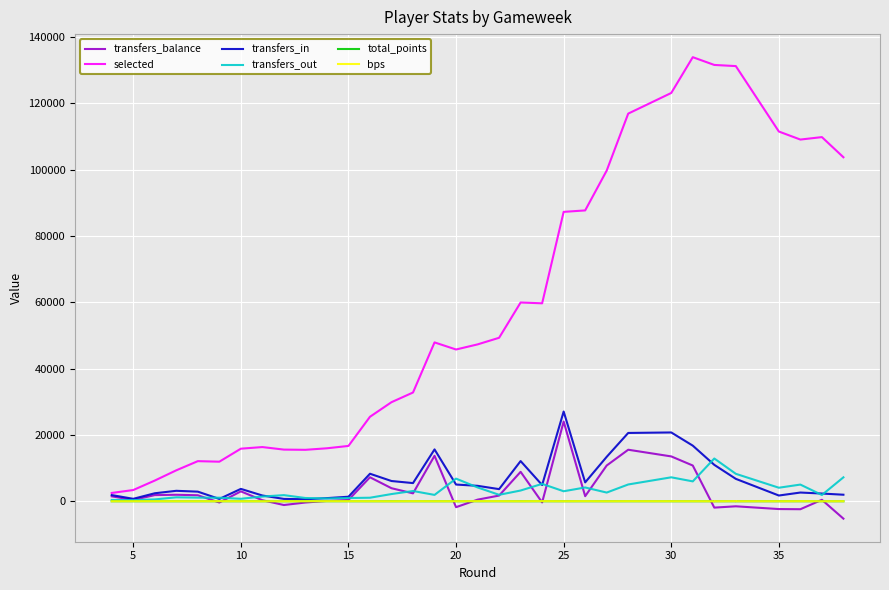

Where is the first local minimum for transfers_in?

5